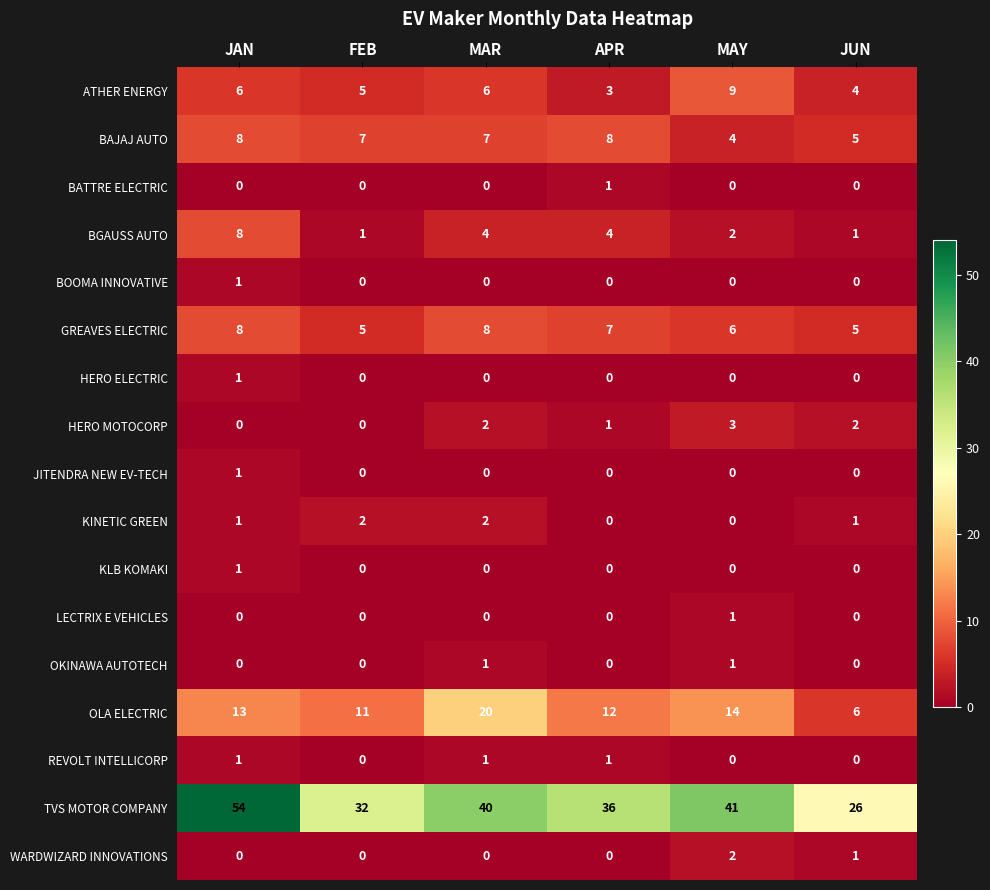

The BGAUSS AUTO series shows 2 at MAR. True or false?

False